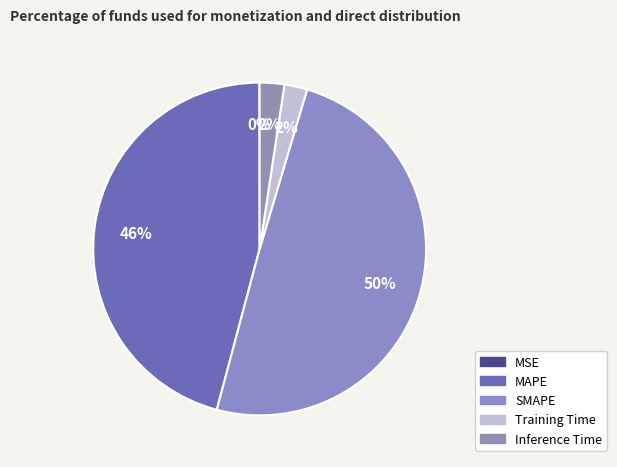

What is the largest slice in the pie chart?

SMAPE